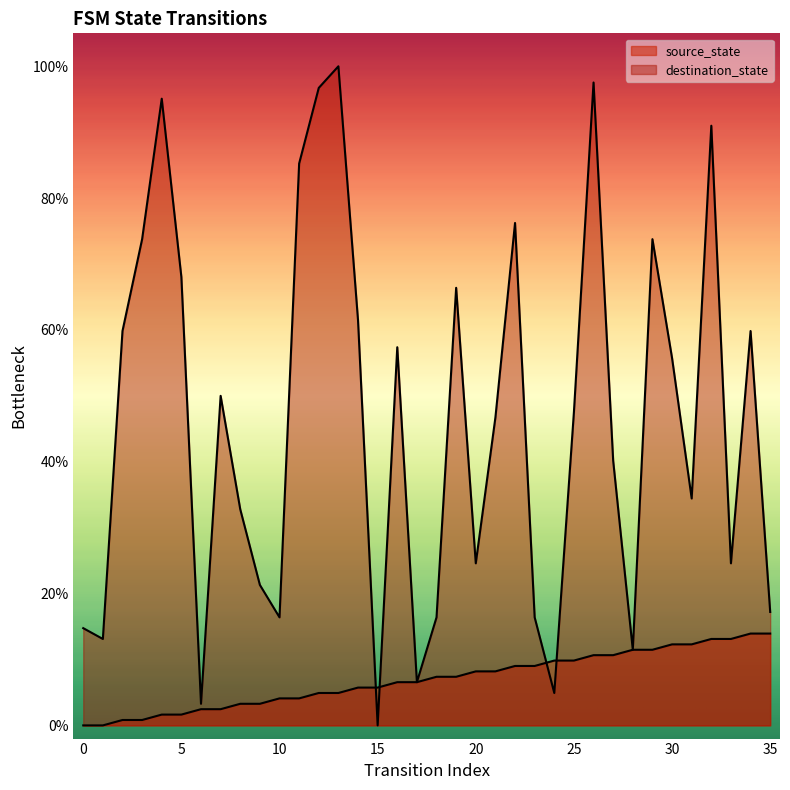

Rank the series by their average value, from lowest to highest.

source_state, destination_state